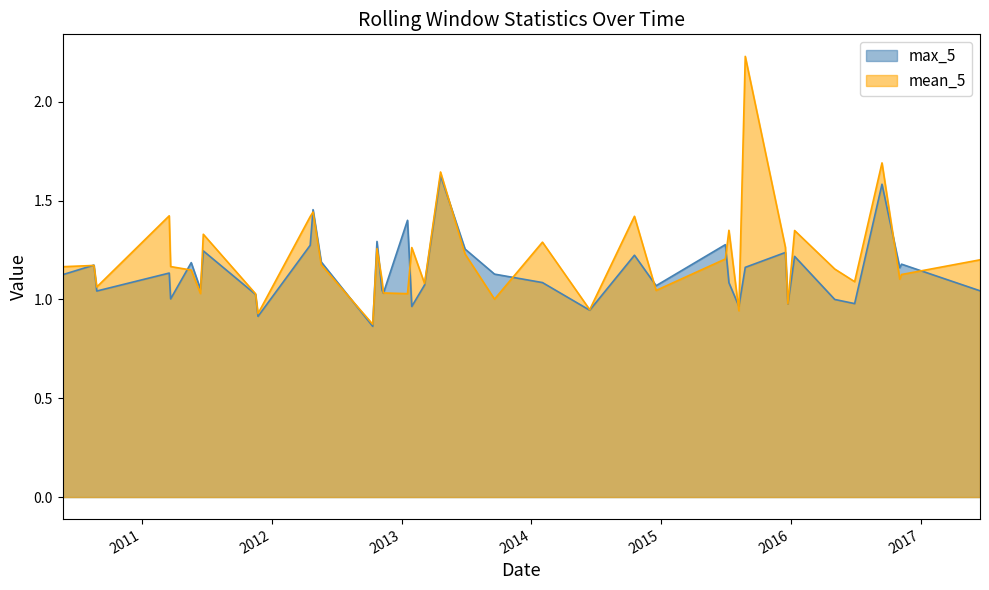

List the series in order of their peak value, lowest first.

max_5, mean_5